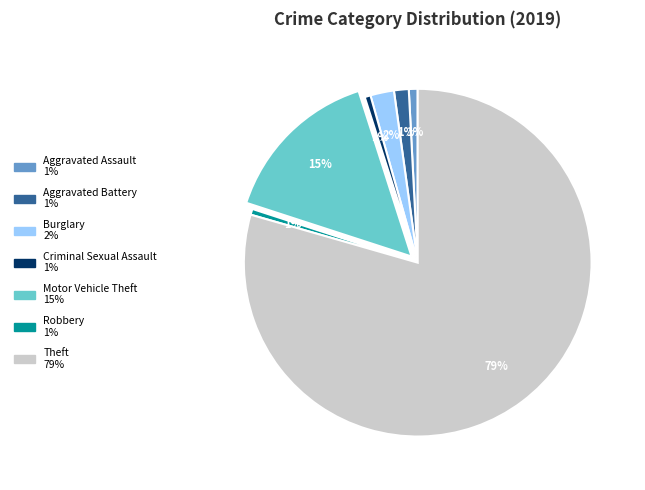

To the nearest percent, what is the combined percentage of Motor Vehicle Theft and Aggravated Assault?

16%